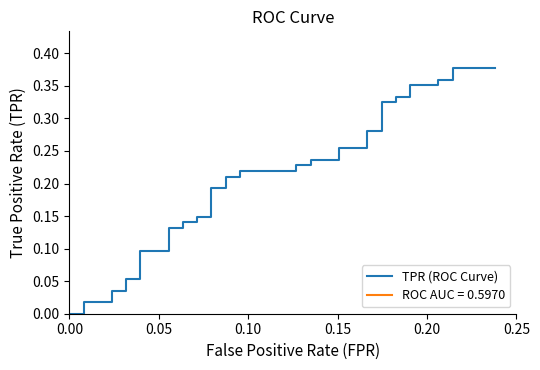

The chart shows a value of 0.2 at 33. True or false?

False